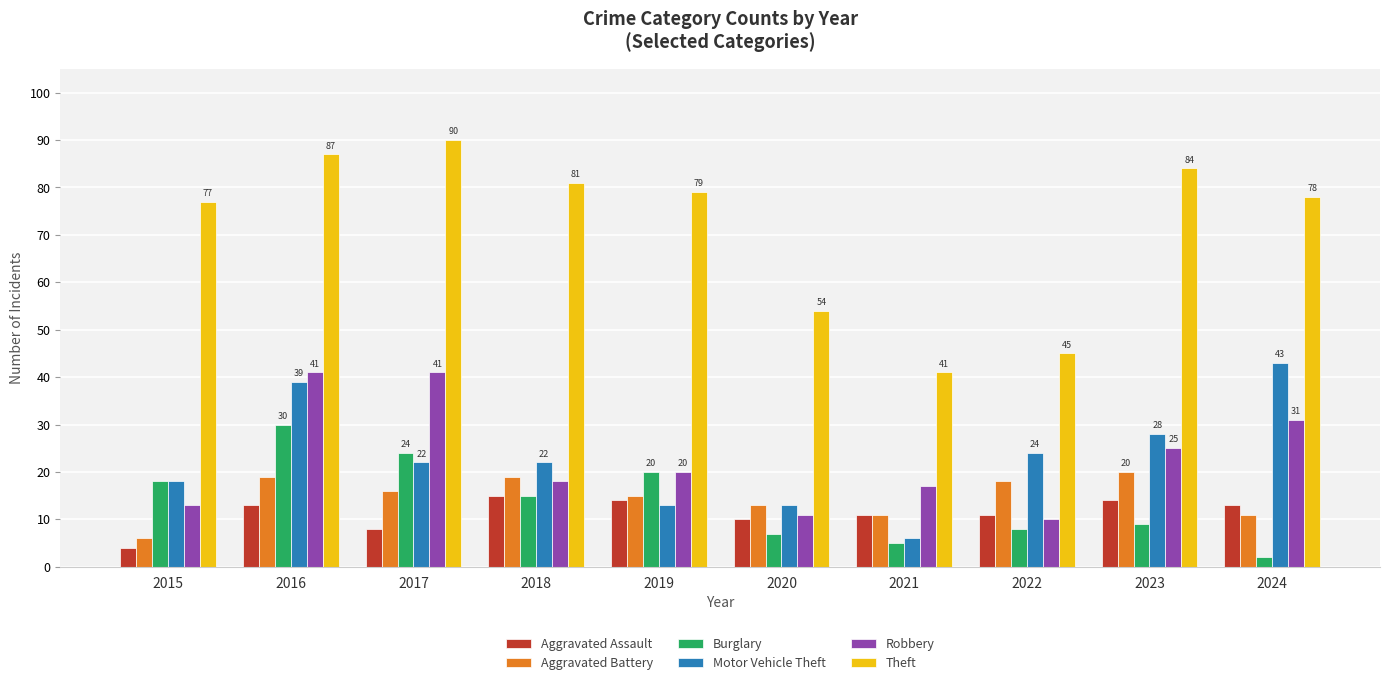

What is the total value across all series at 2023?

180